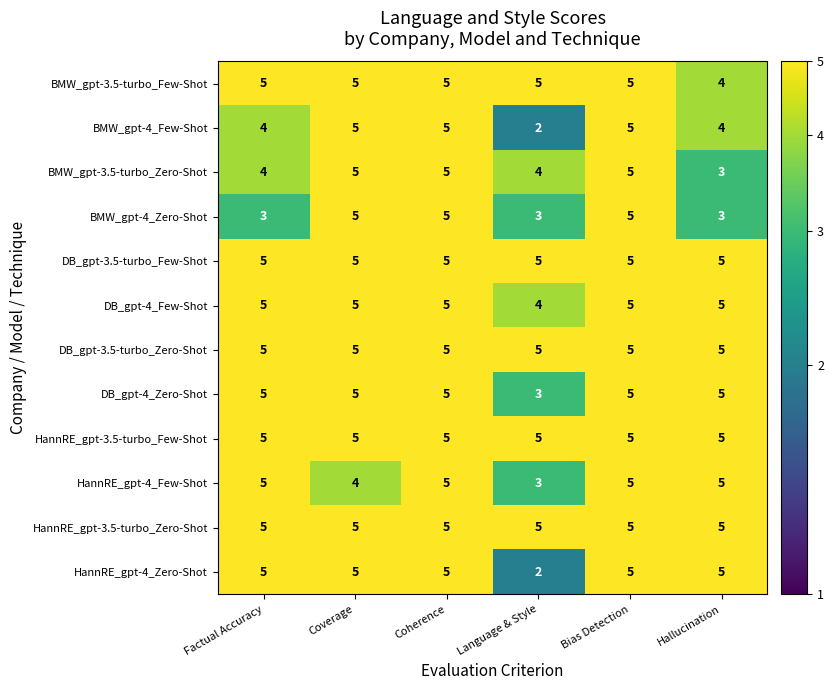

At which label does HannRE_gpt-4_Zero-Shot reach its minimum?

Language & Style